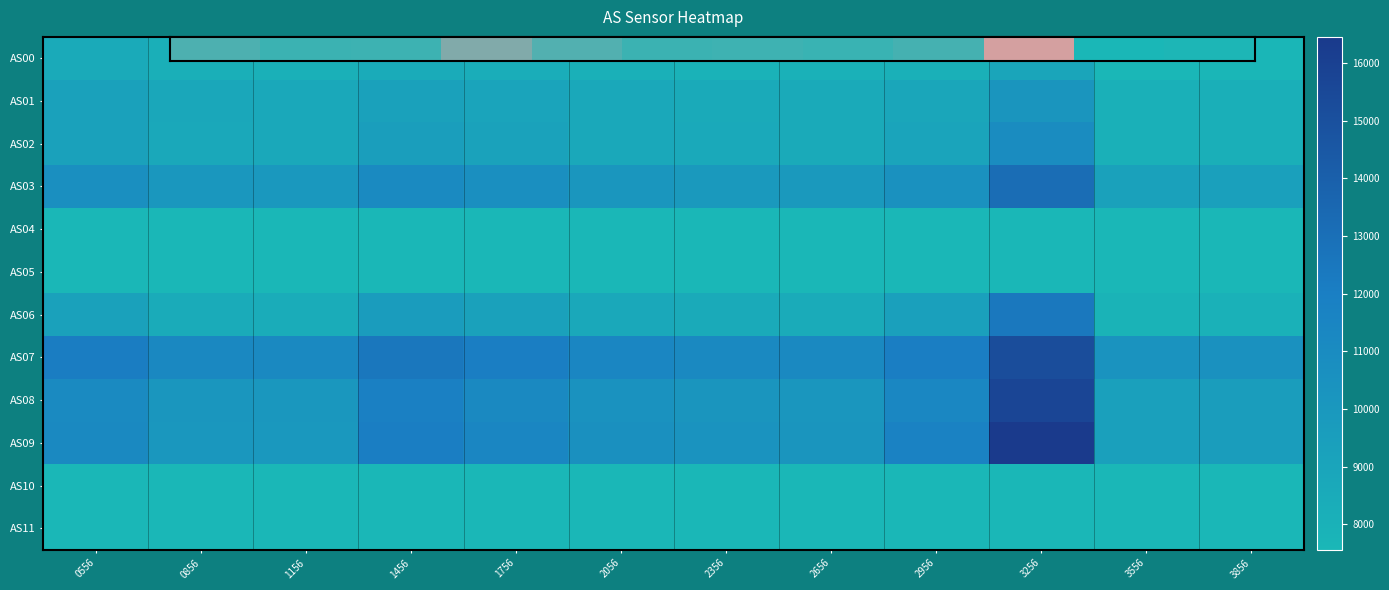

What is the maximum value shown in the chart?

16450.0